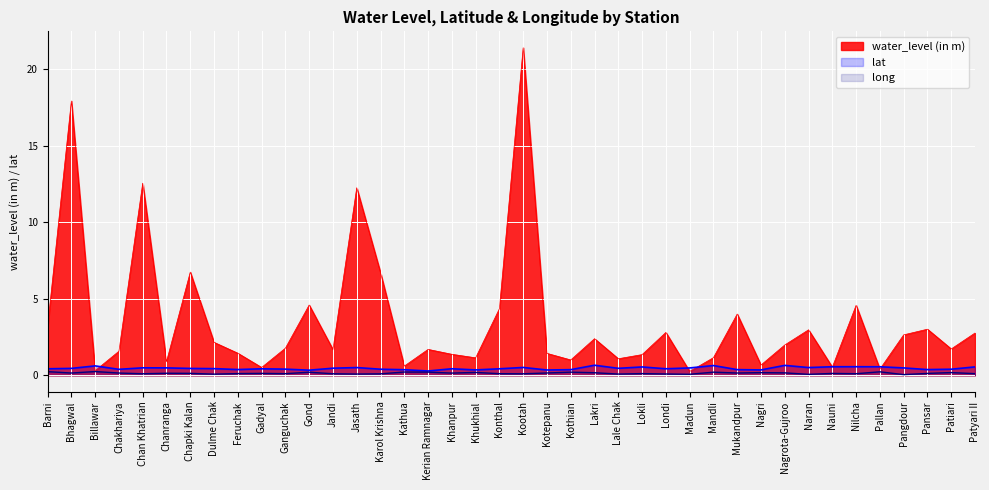

What is the label of the 37th point from the left?

Pangdour